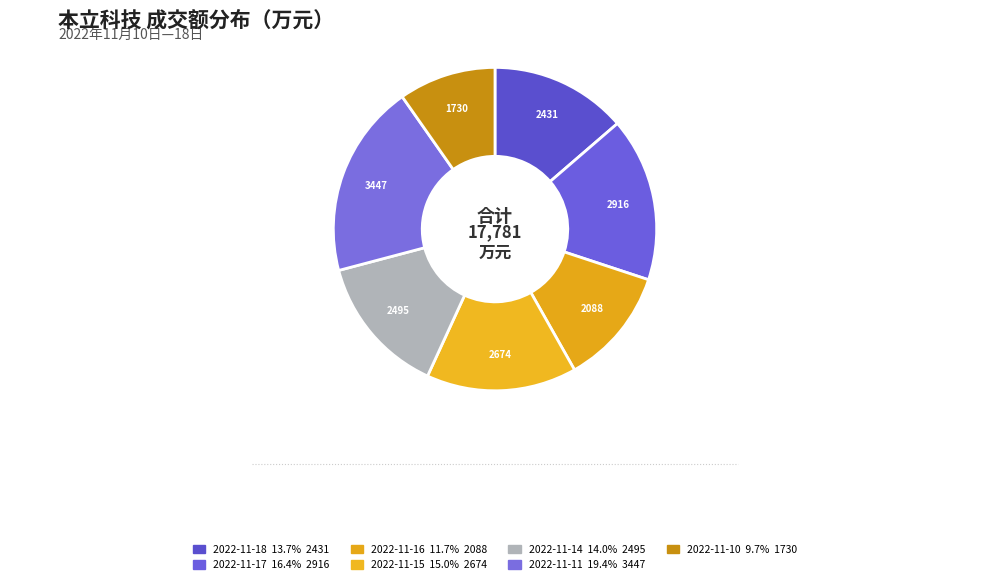

Does 2022-11-15 account for over 50% of the chart?

No